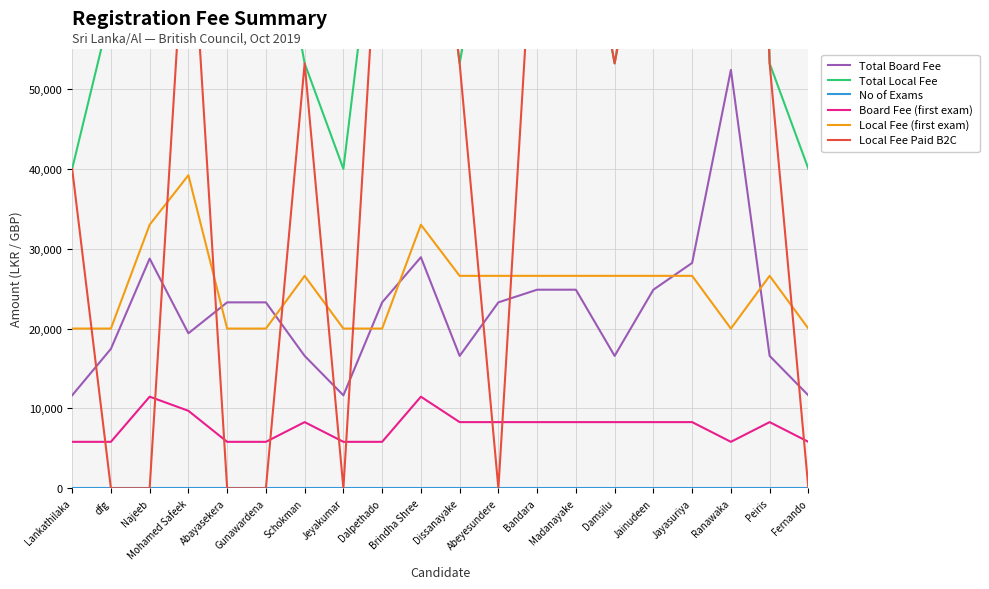

Is the value of Local Fee (first exam) at Brindha Shree greater than the value of Board Fee (first exam) at Dalpethado?

Yes